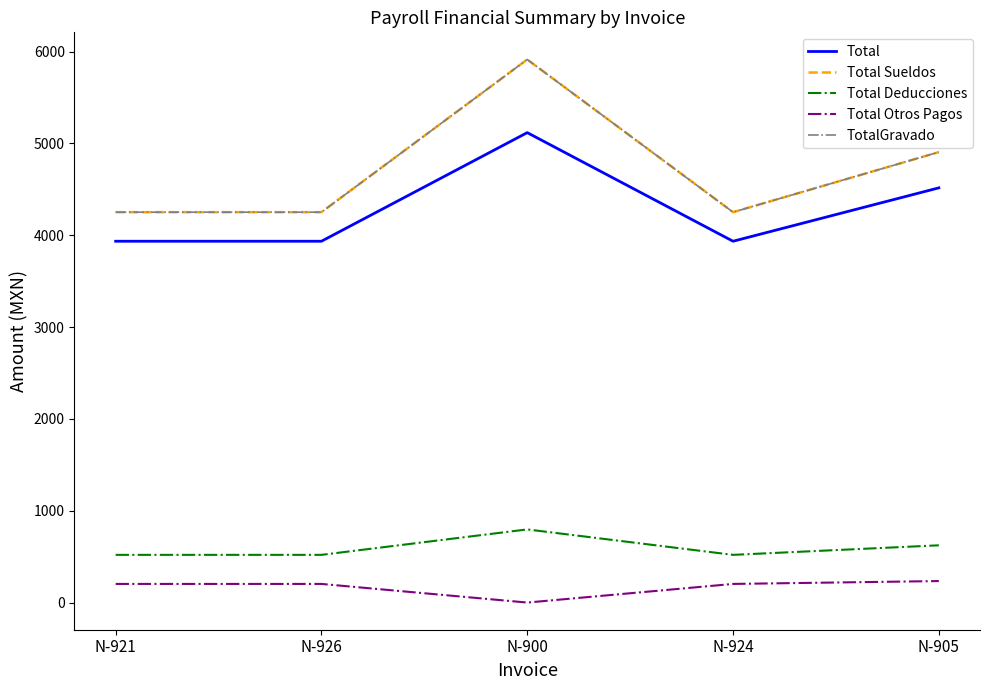

True or false: Total Otros Pagos has a value of 332.9 at N-926.

False